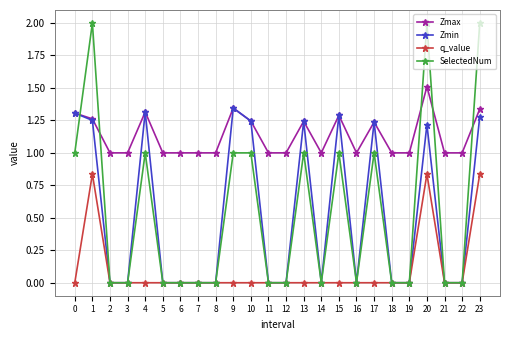

True or false: Zmin has more than 1 points higher than both neighbors.

True